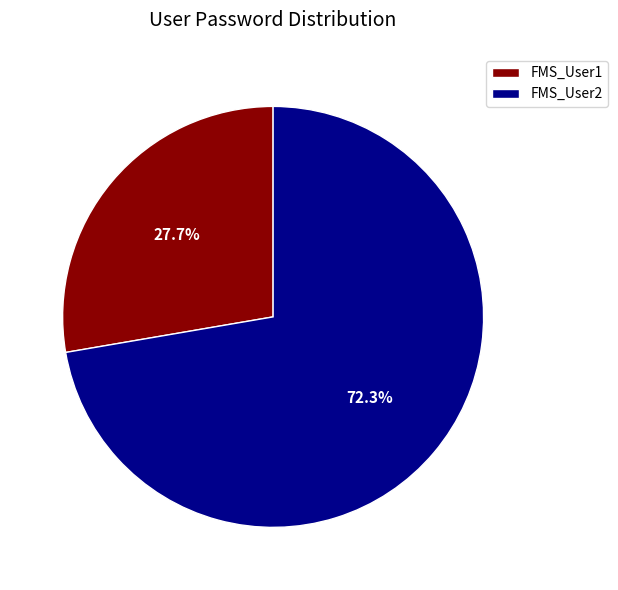

Is there a majority slice in this chart?

Yes